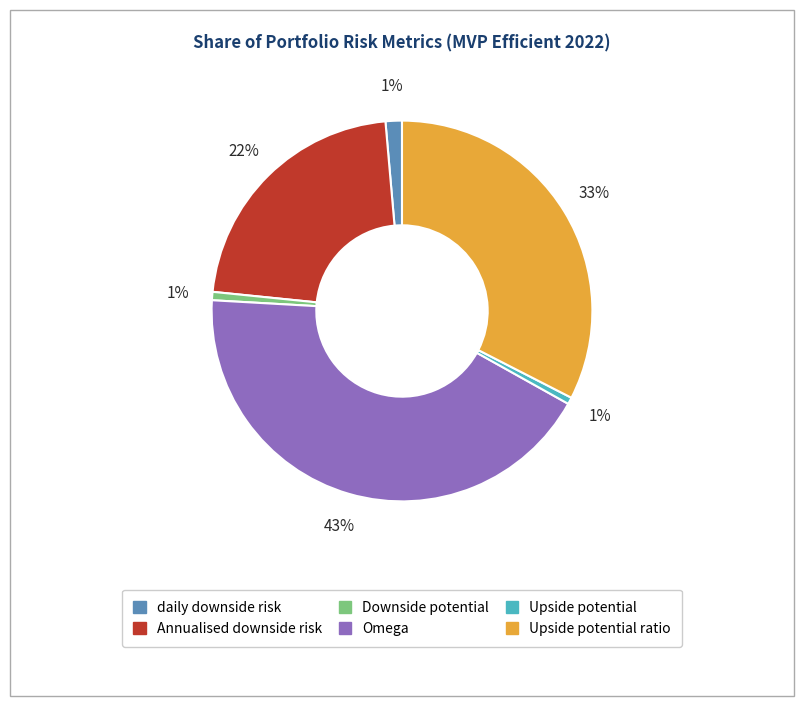

Does any single category account for the majority?

No